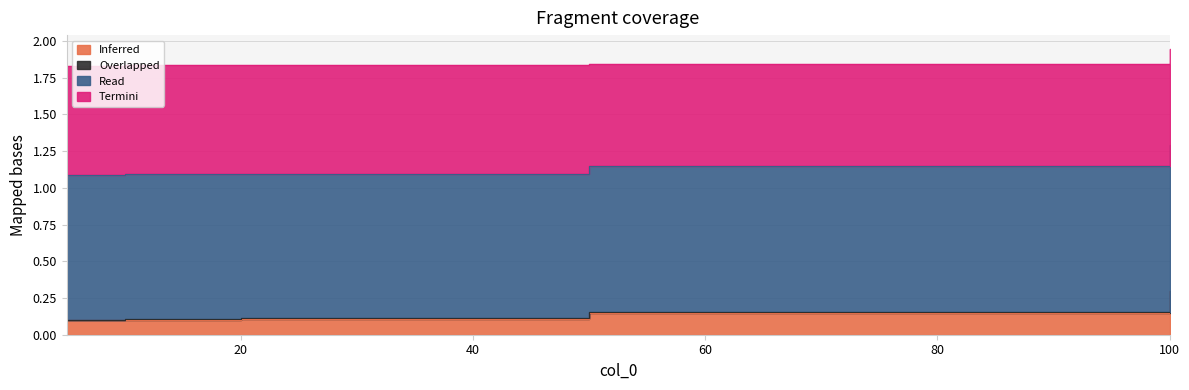

Rank the categories by col_1 value from lowest to highest.

100, 50, 5, 10, 20